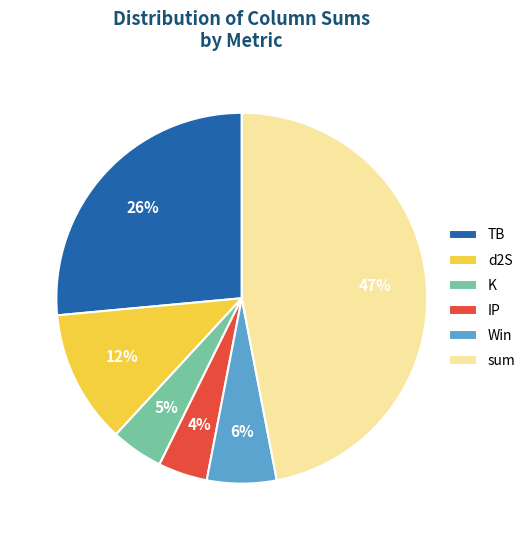

What is the ratio of the value at K to the value at d2S?

0.4